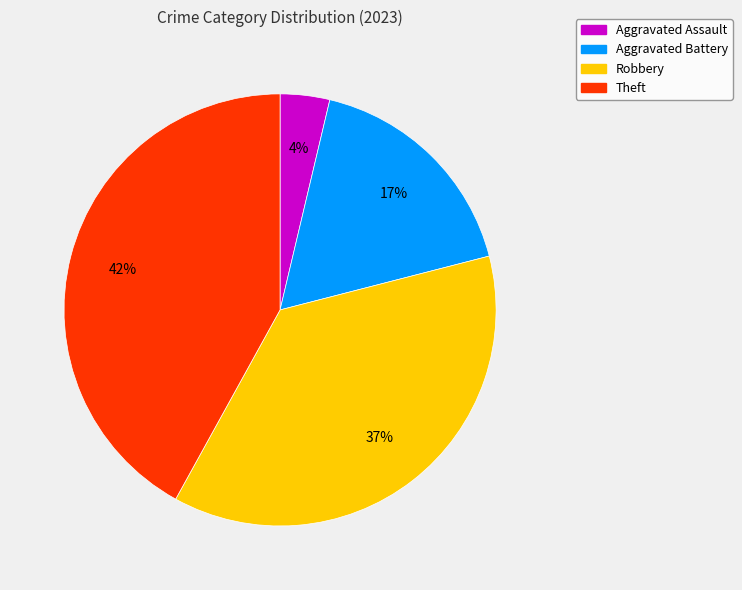

How many slices are in this pie chart?

4